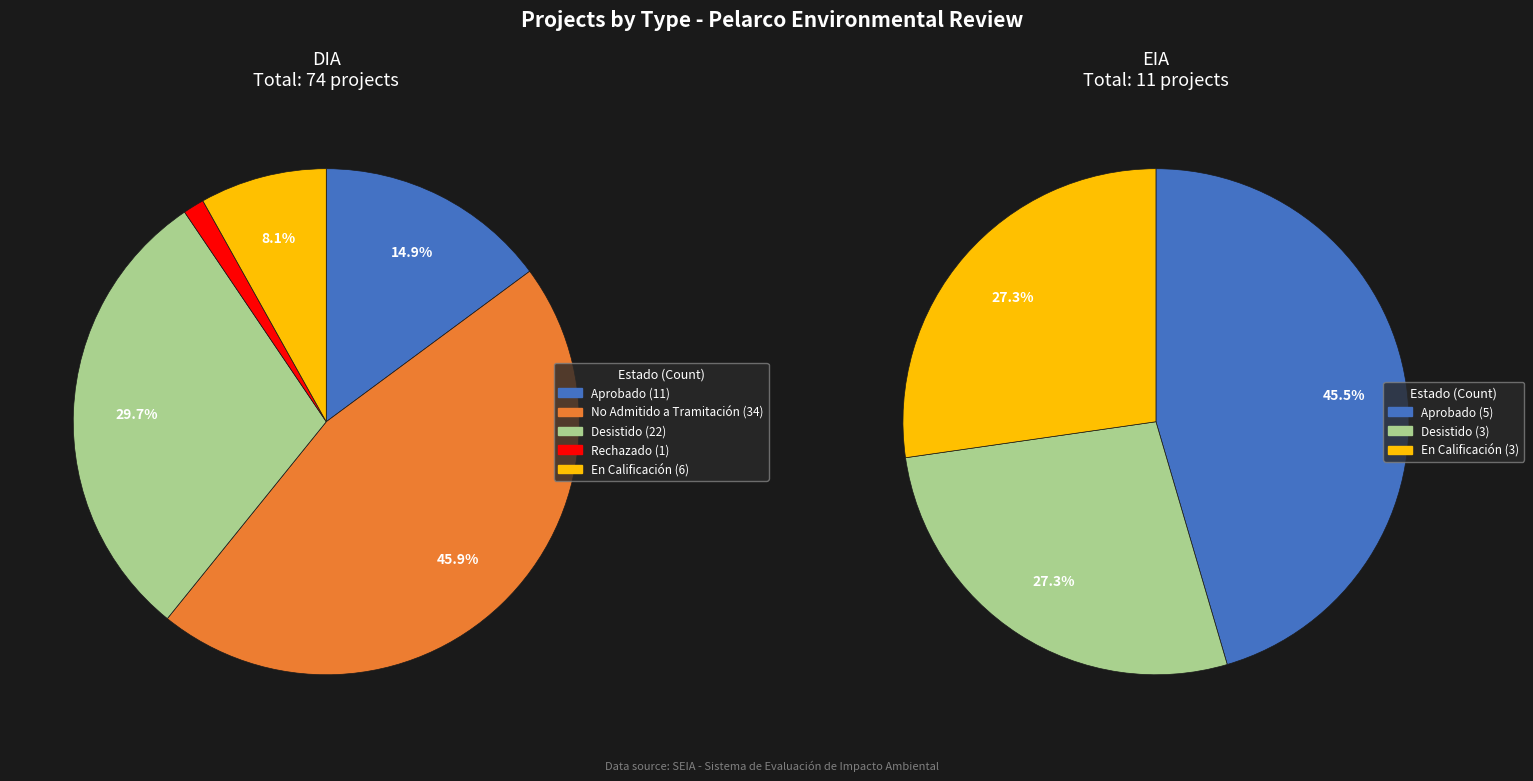

Does DIA account for over 50% of the chart?

Yes